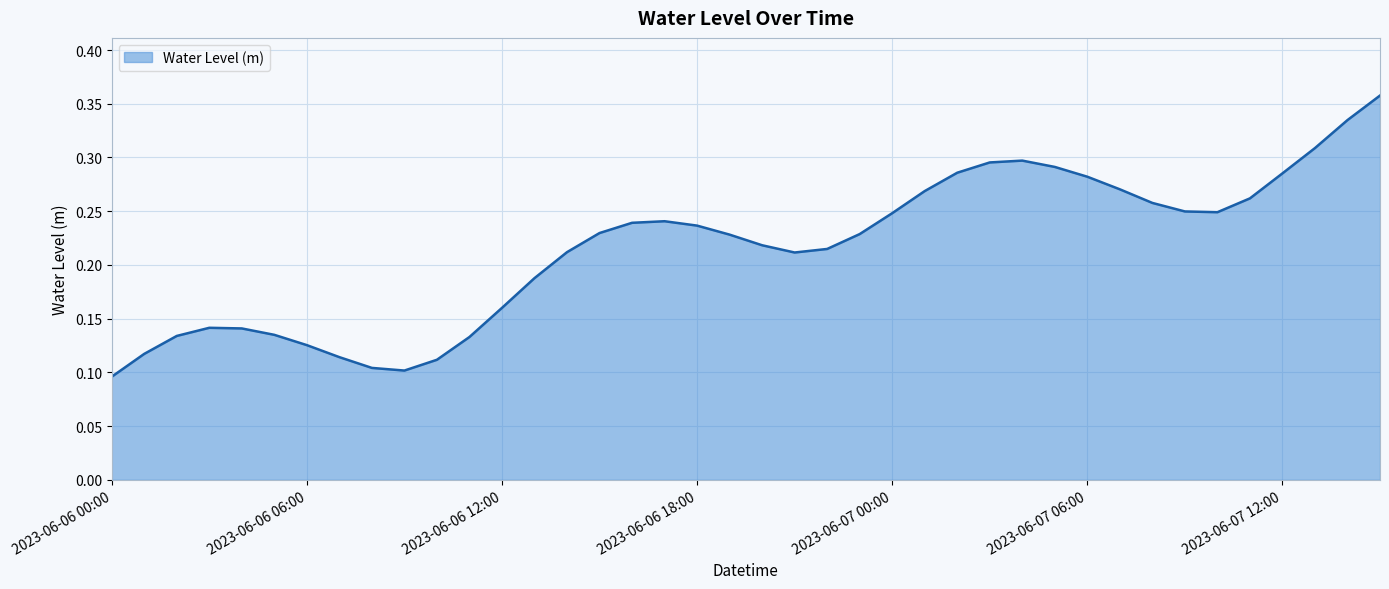

Does the chart display data point markers on the line(s)?

No